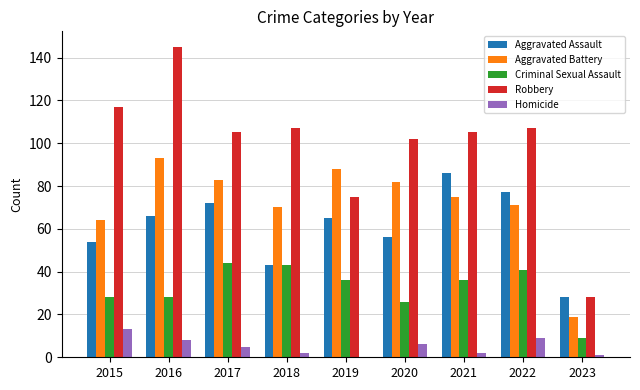

What is the sum of all Aggravated Assault values?

547